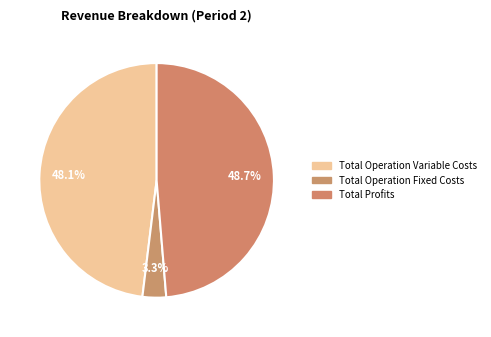

Count the number of slices in the pie.

3